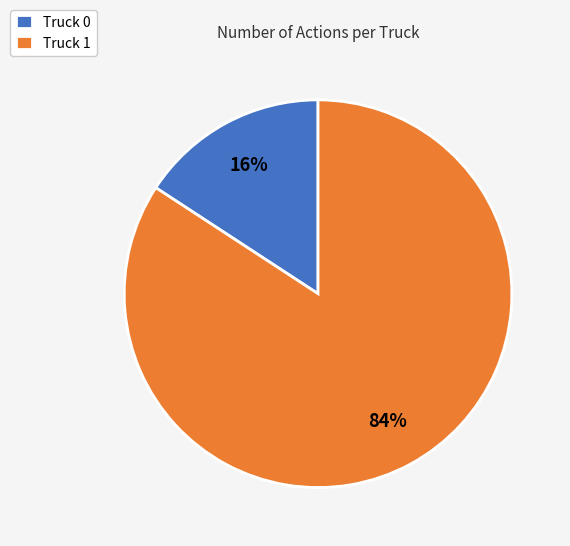

What percentage is the Truck 1 slice, to the nearest percent?

84%